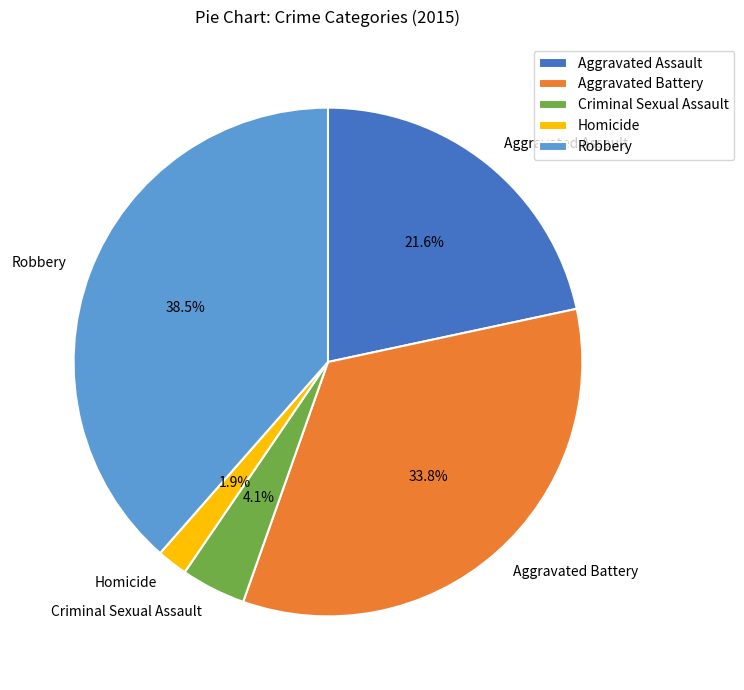

Which has a higher value, Aggravated Battery or Homicide?

Aggravated Battery